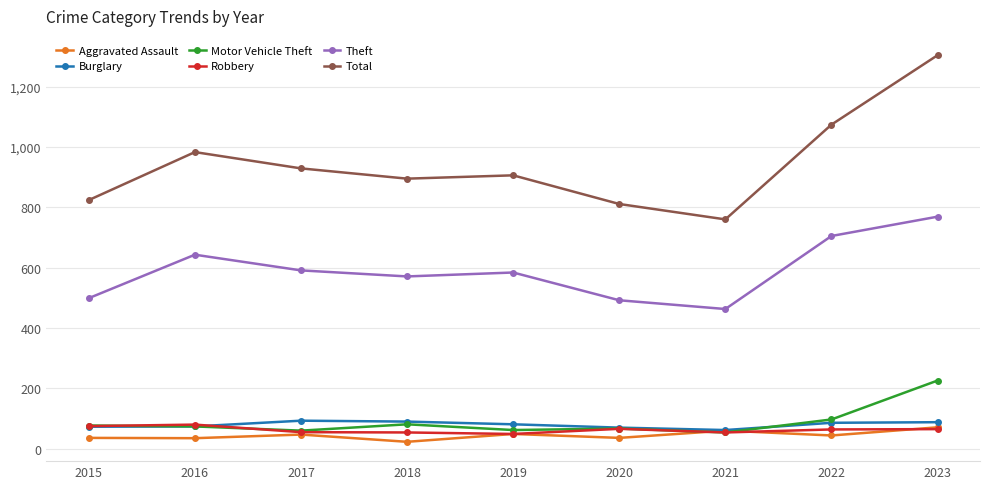

What is the value of the Aggravated Assault point at the 2nd from the left?

35